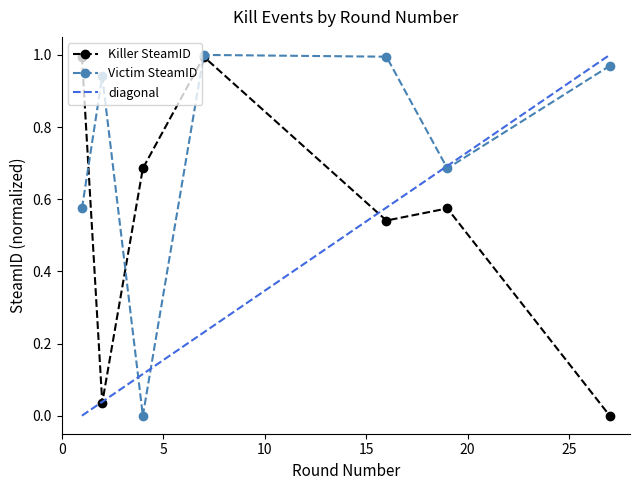

How many interior local peaks does the Victim SteamID series have?

2